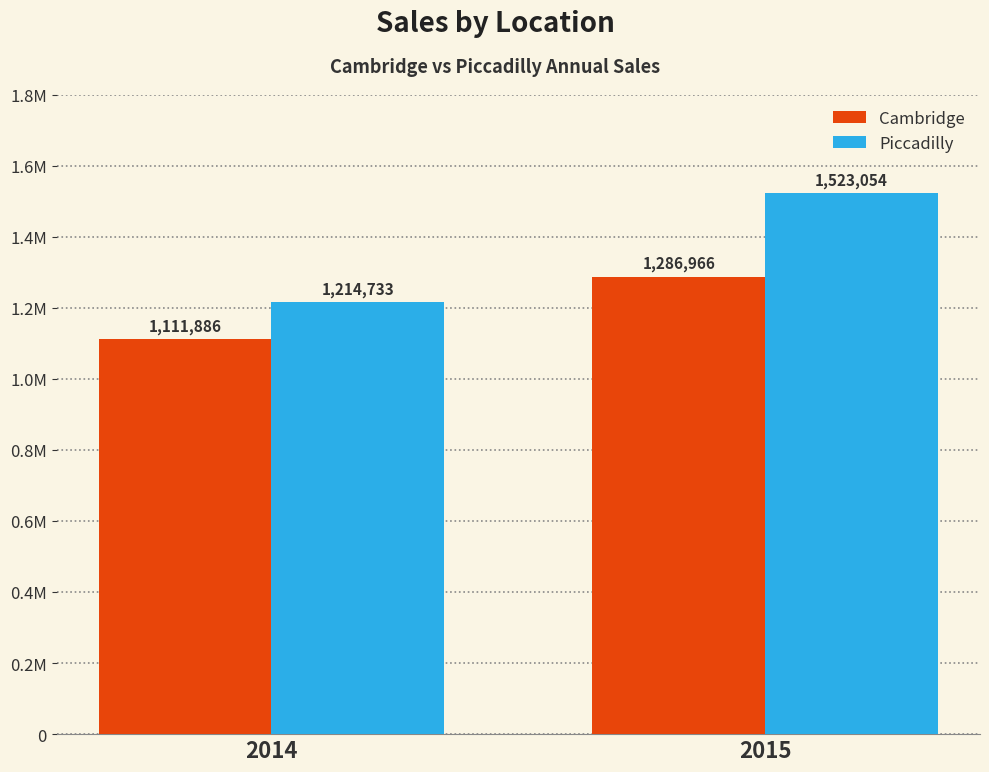

Does the chart contain stacked bars?

No